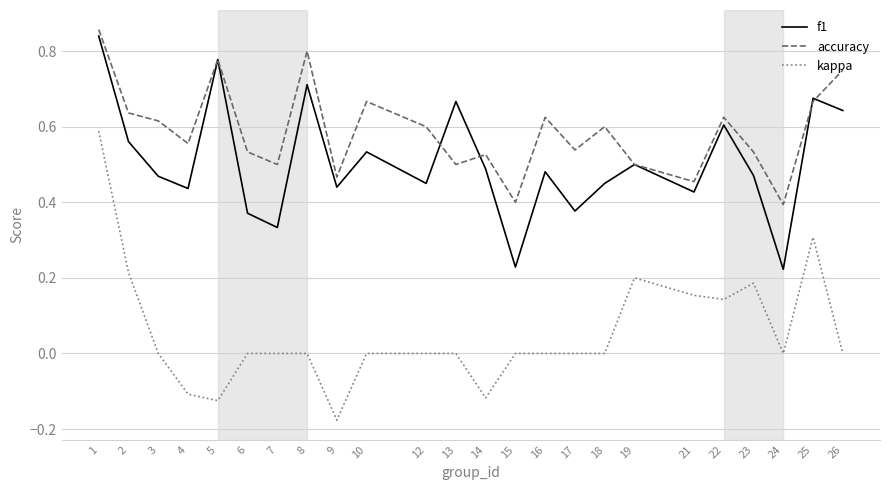

Which category has the lowest value across all series?

9